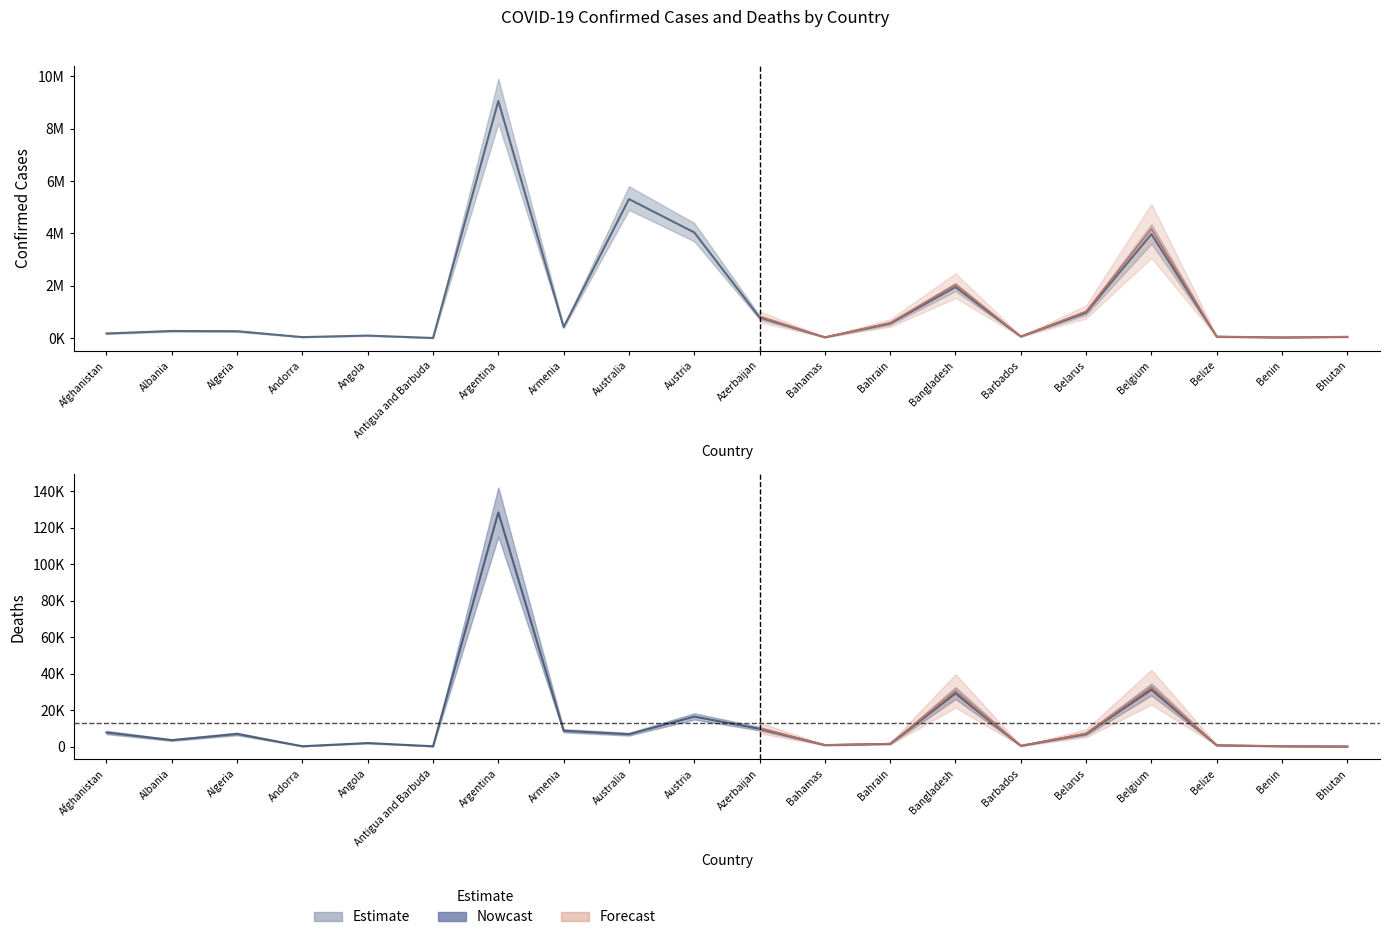

Where does the Nowcast series first go above 6727?

Afghanistan